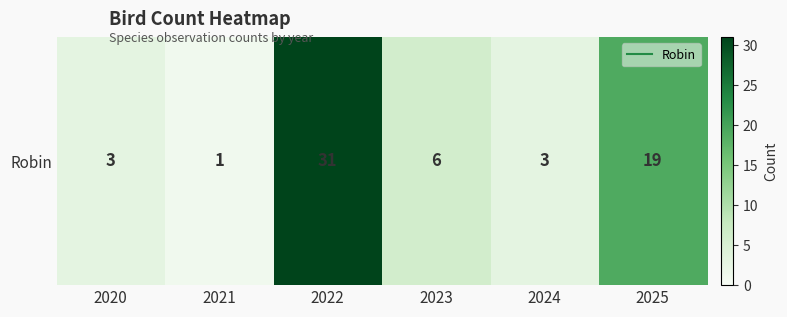

How many data points are less than 6?

3